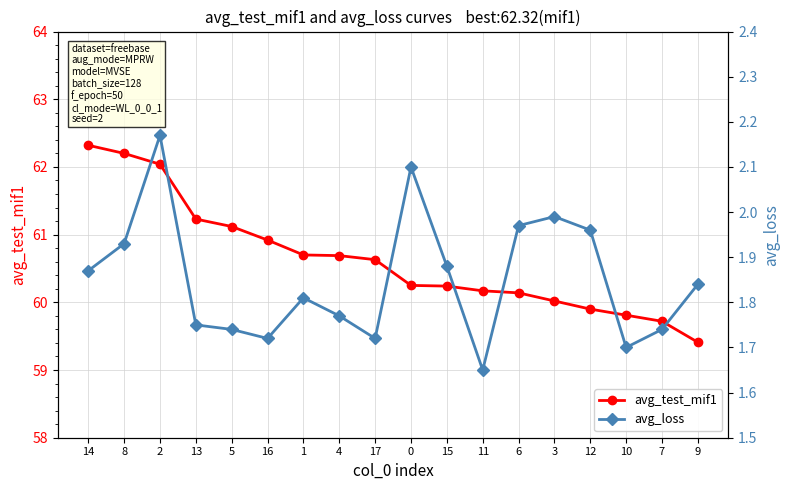

True or false: avg_test_mif1 and avg_loss intersect in this chart.

False